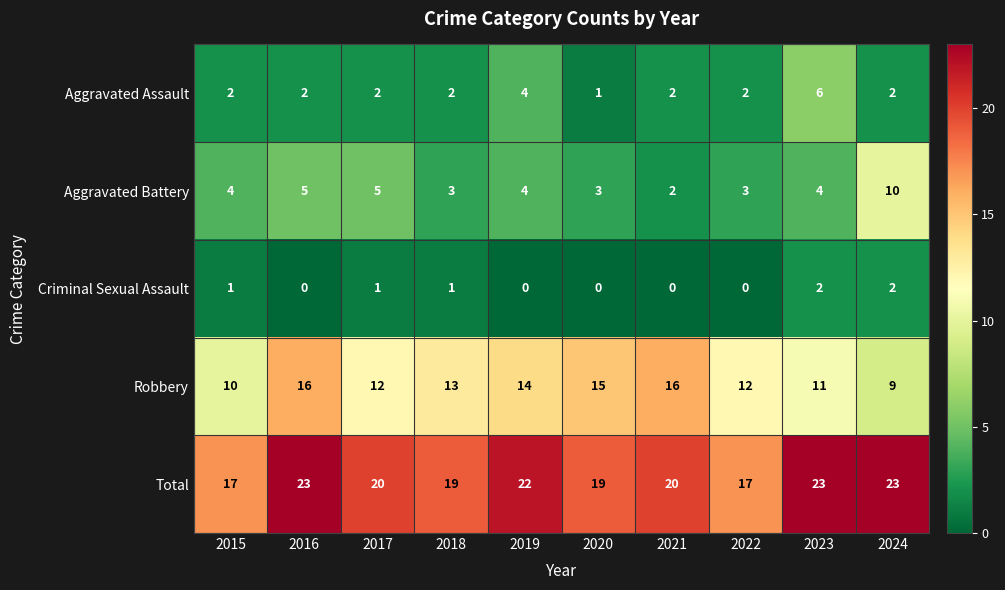

What is the difference between the maximum and minimum values in the Aggravated Battery series?

8